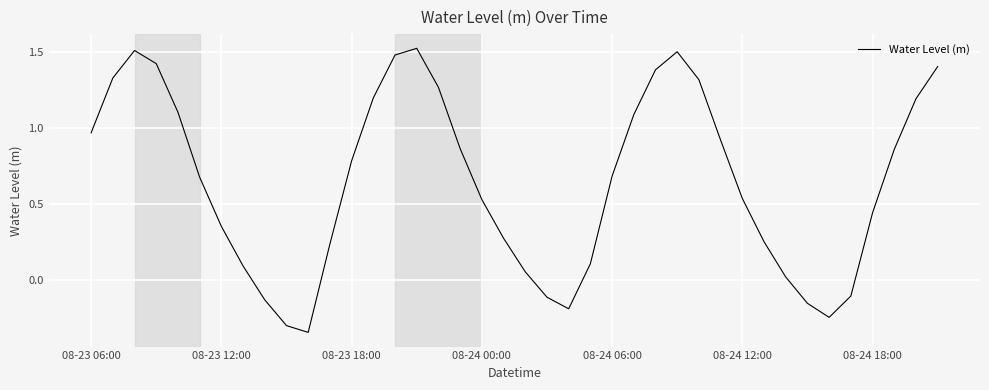

What is the difference between the maximum and minimum values?

1.9